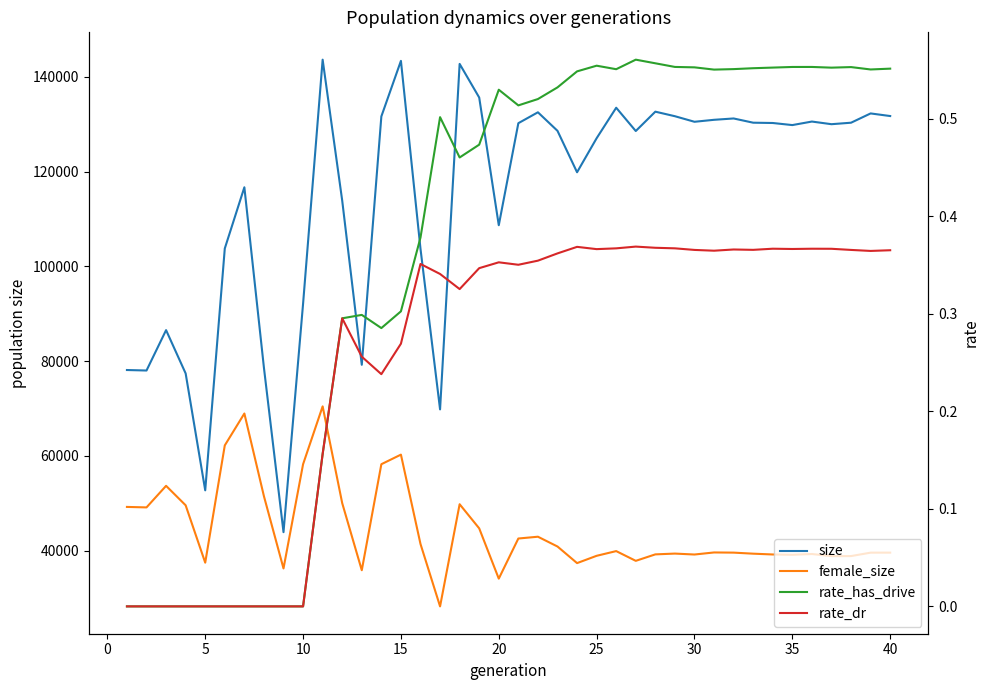

Rank the series at 0 from highest to lowest value.

size, female_size, rate_has_drive, rate_dr